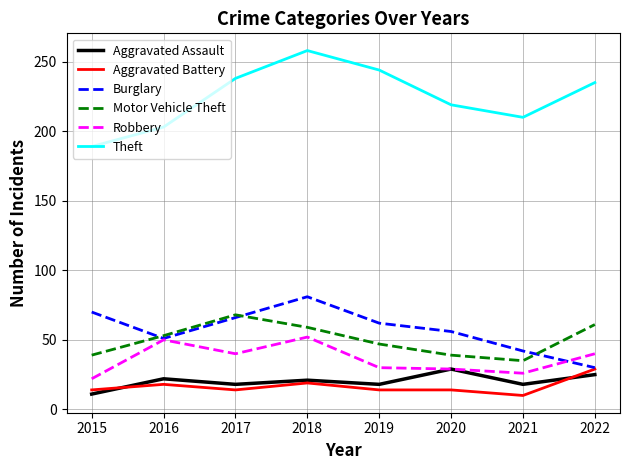

Which series has the largest range (max minus min)?

Theft